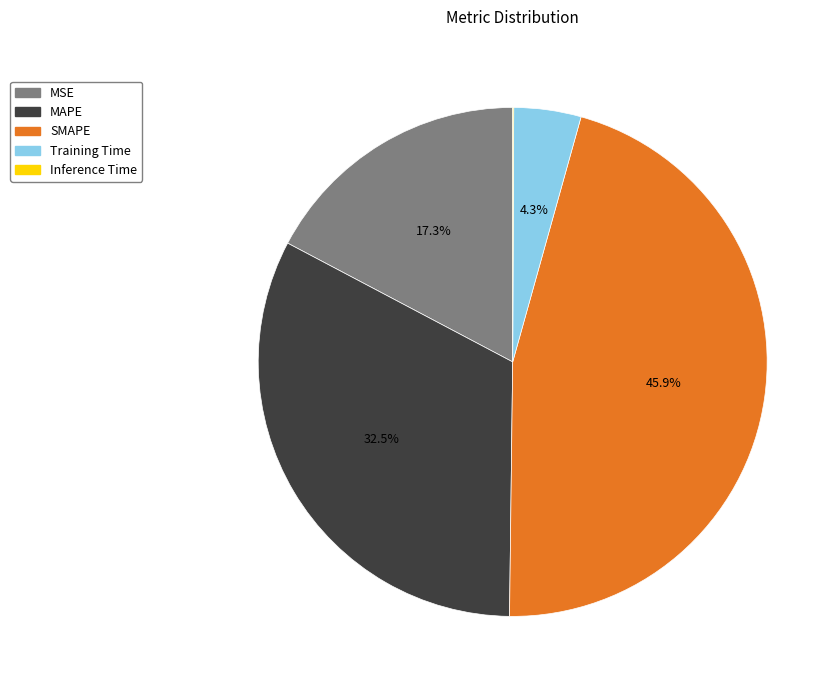

What percentage is NOT represented by Training Time?

95.7%